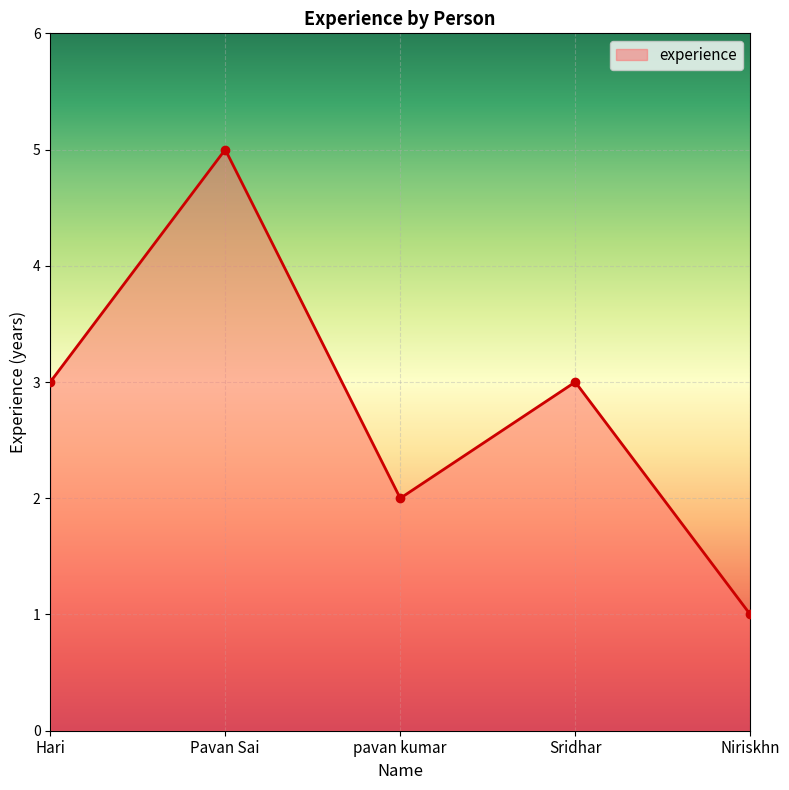

How many values are below 3?

2